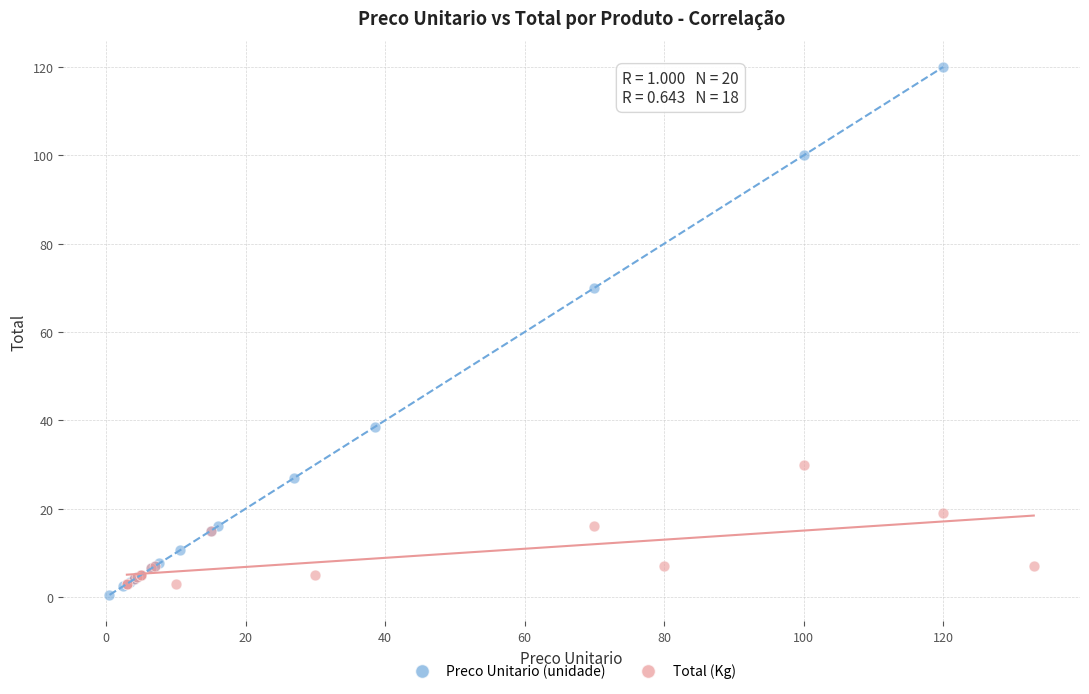

Which series has the widest spread of Y values?

Preco Unitario (unidade)